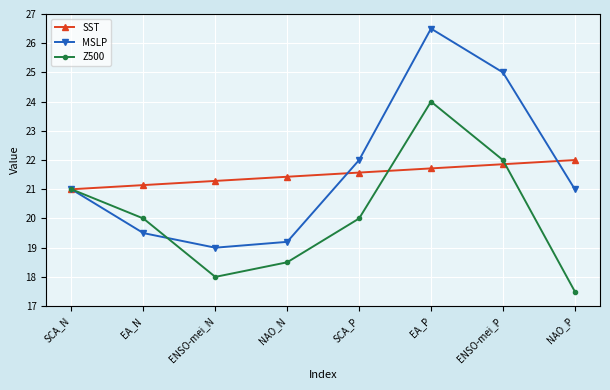

What is the minimum value for SST?

21.0